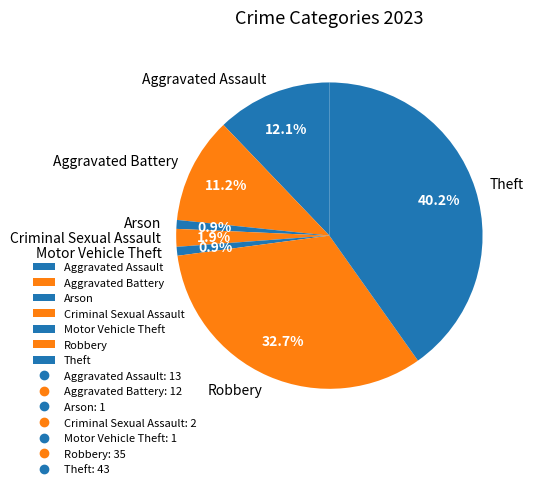

Is there any slice that represents more than half of the pie?

No